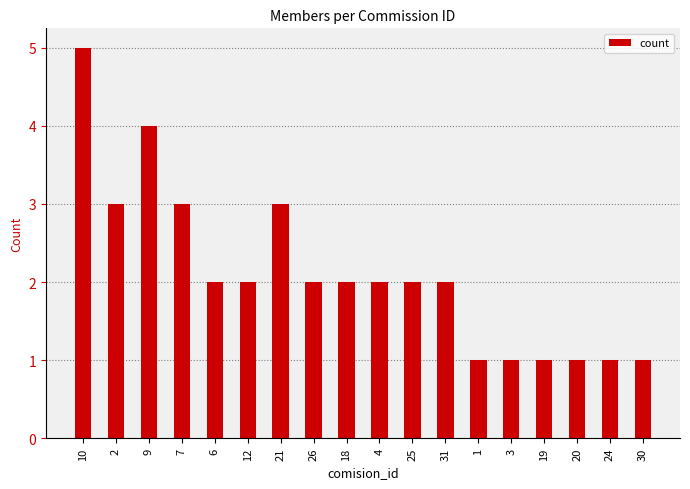

Are the bars grouped side by side (vs. stacked)?

No